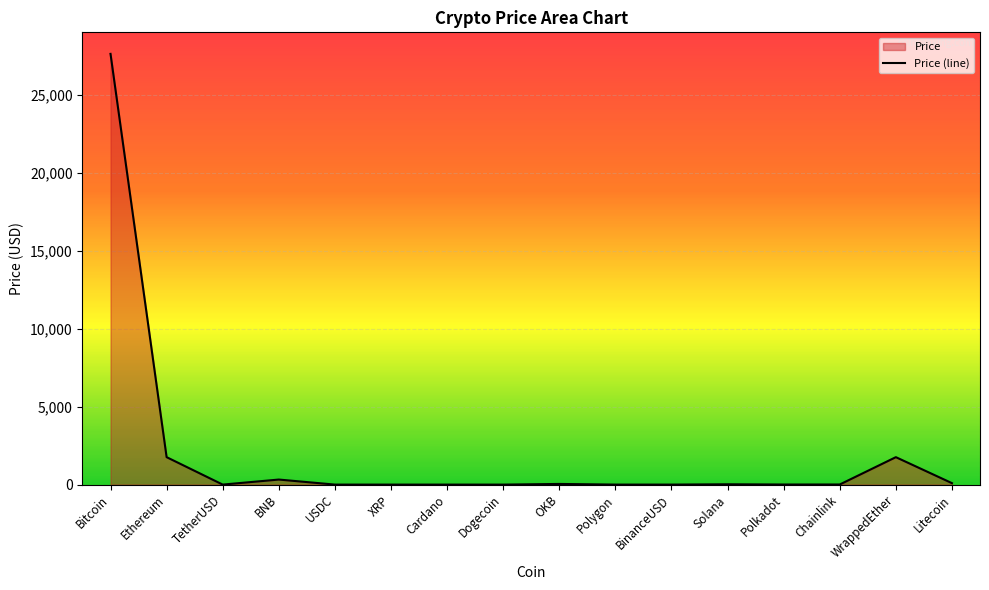

How many lines are shown in the chart?

1